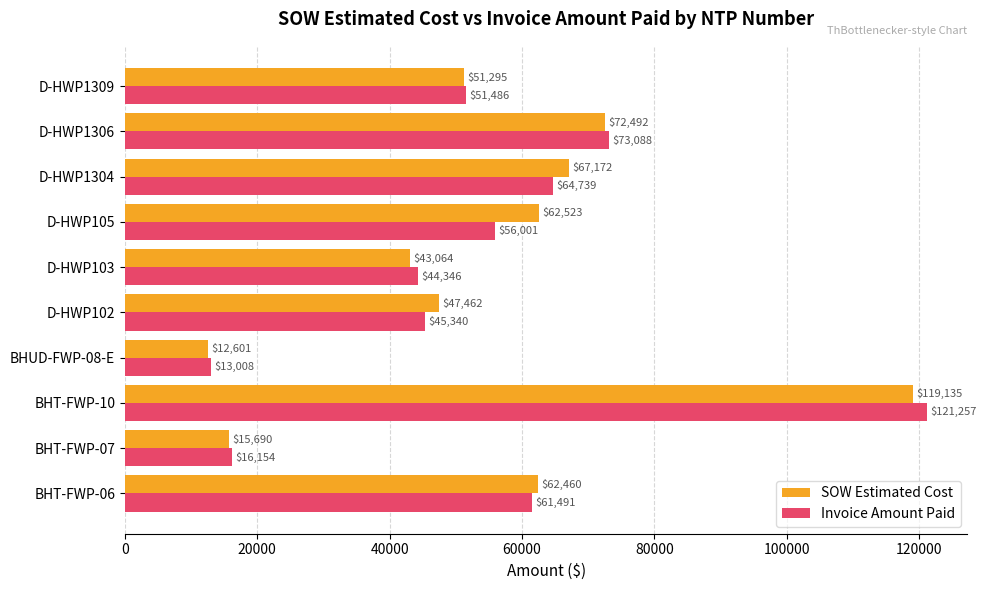

How many distinct data groups are displayed?

2